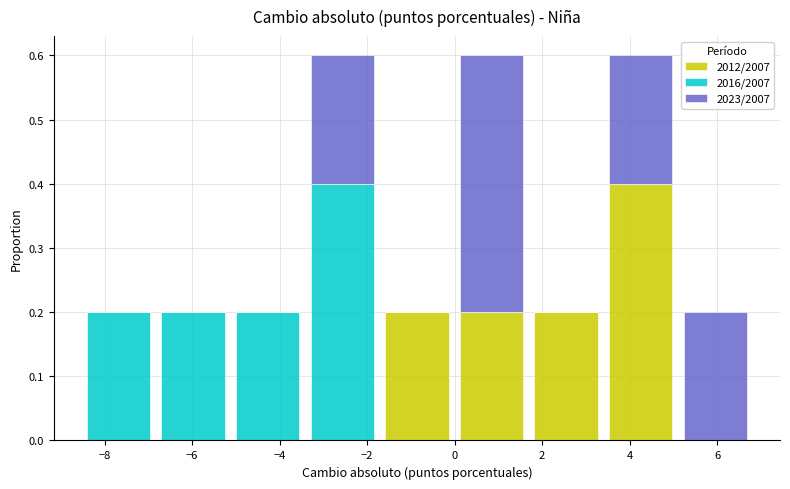

What is the total height of the stacked bar covering 1.6 to 3.4 on the x-axis? Neither the bar edges nor the heights are printed on the chart, so give them approximately, as read against the axes.

0.2